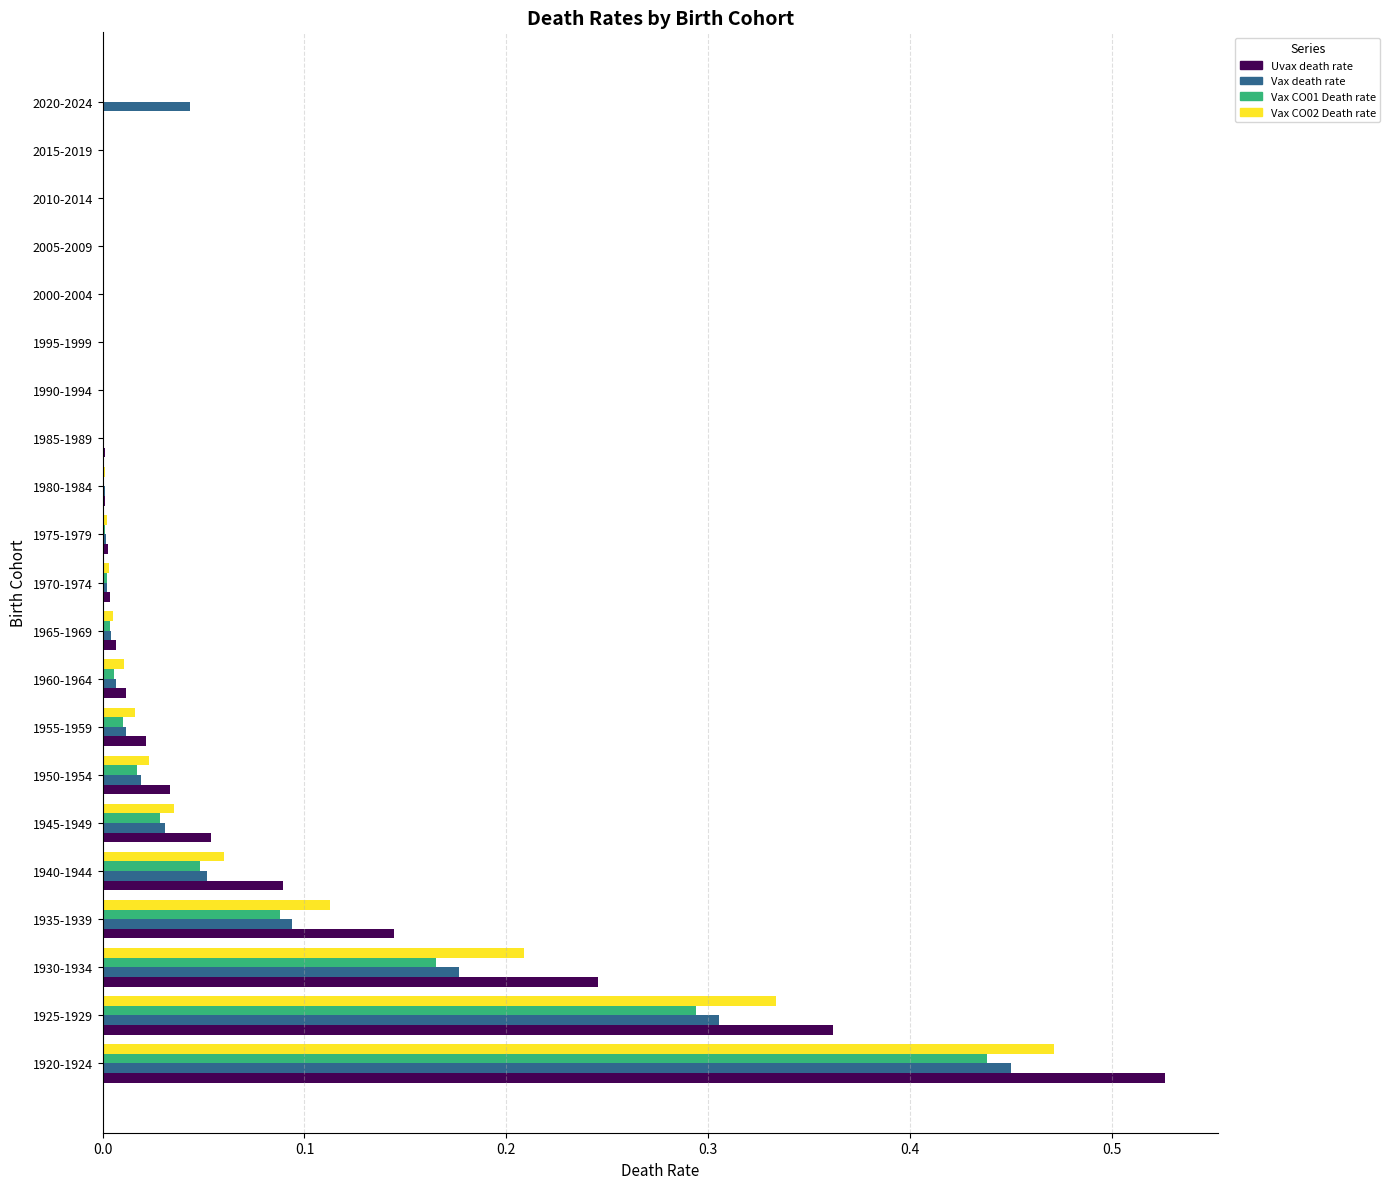

The value of Vax CO01 Death rate at 1940-1944 is 0.0. True or false?

True